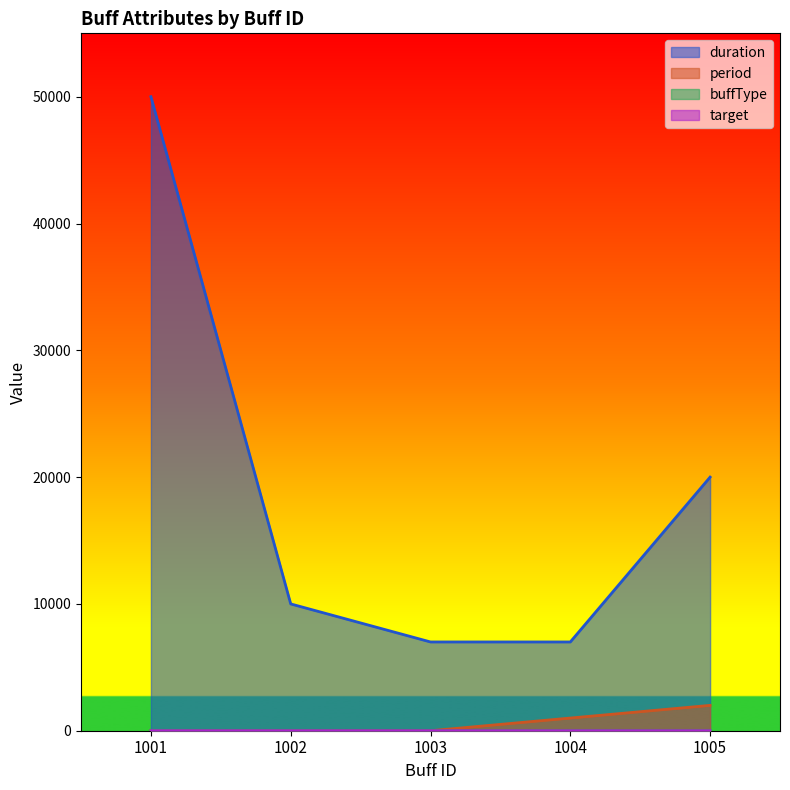

Is the value of target at 1001 greater than the value of duration at 1001?

No